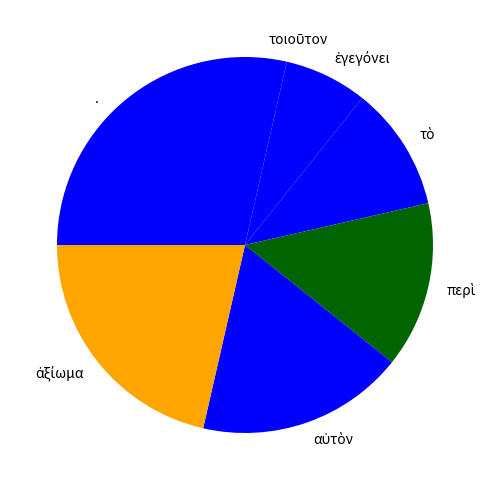

Is there a majority slice in this chart?

No